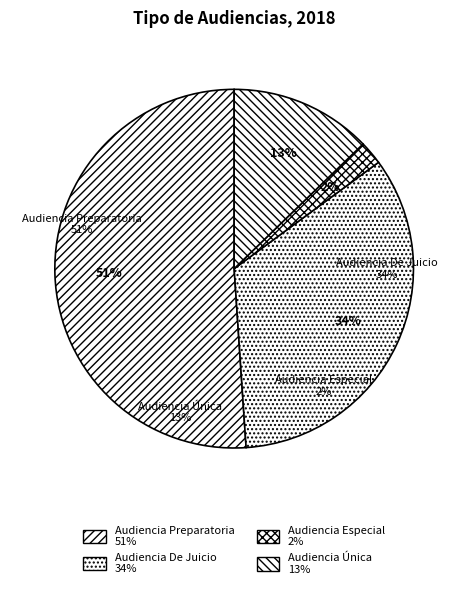

What is the largest slice in the pie chart?

Audiencia Preparatoria